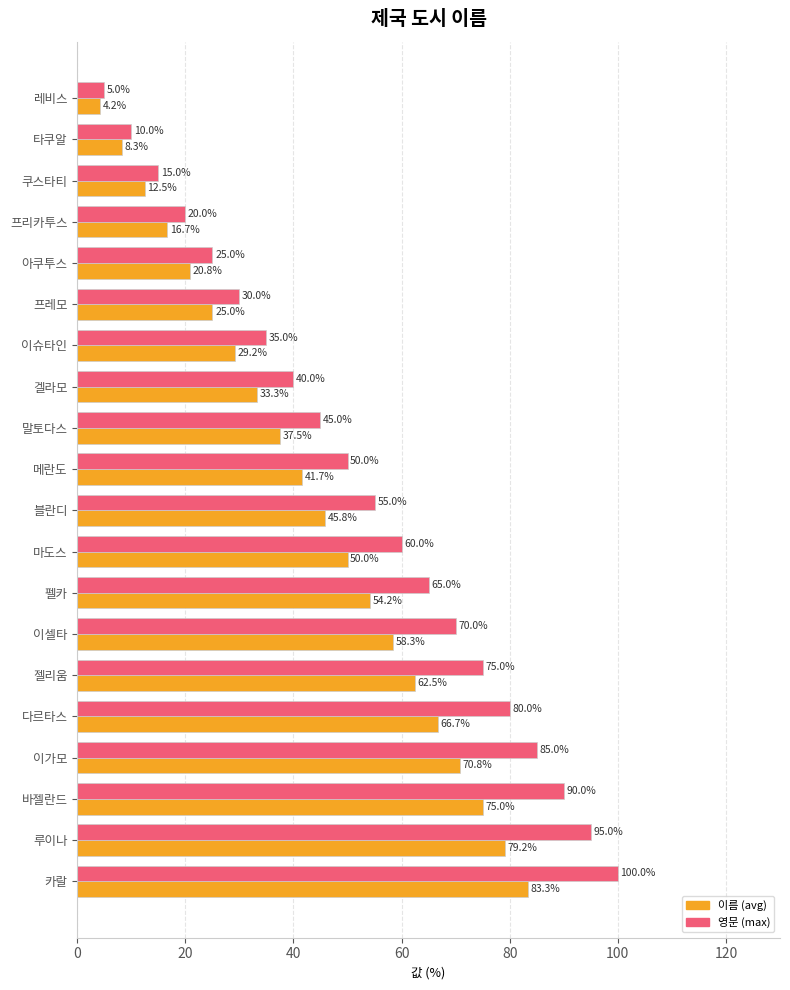

Which series has the largest total across all categories?

영문 (max)